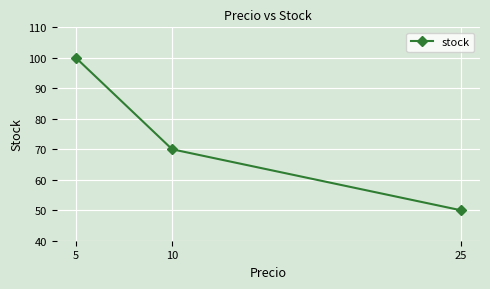

What is the sum of all values?

220